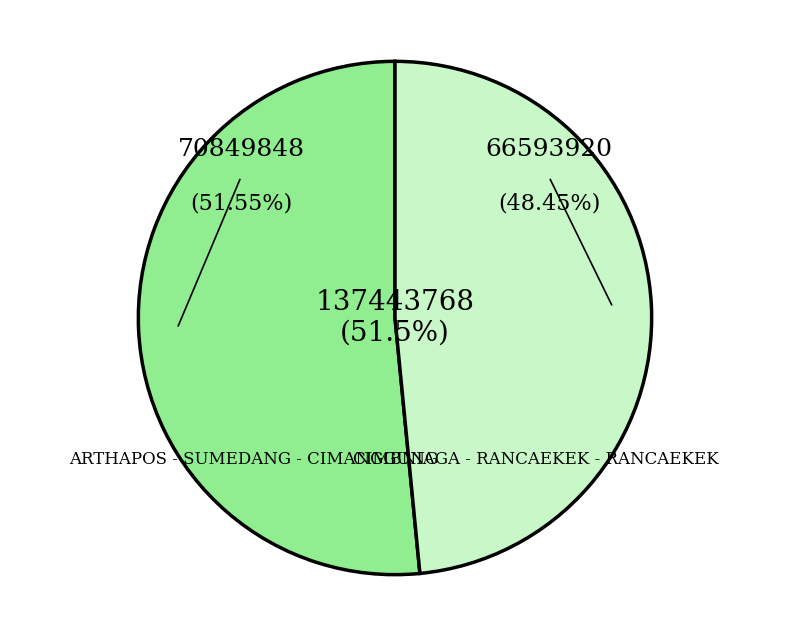

To the nearest percent, what is the difference between the largest and smallest slice percentages?

3%